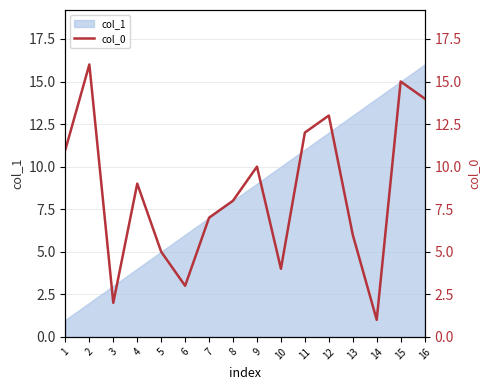

What is the value of the 12th point from the left?

13